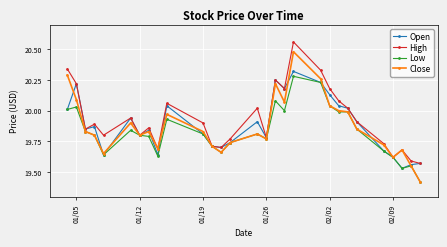

What is the lowest value of the Low series?

19.4